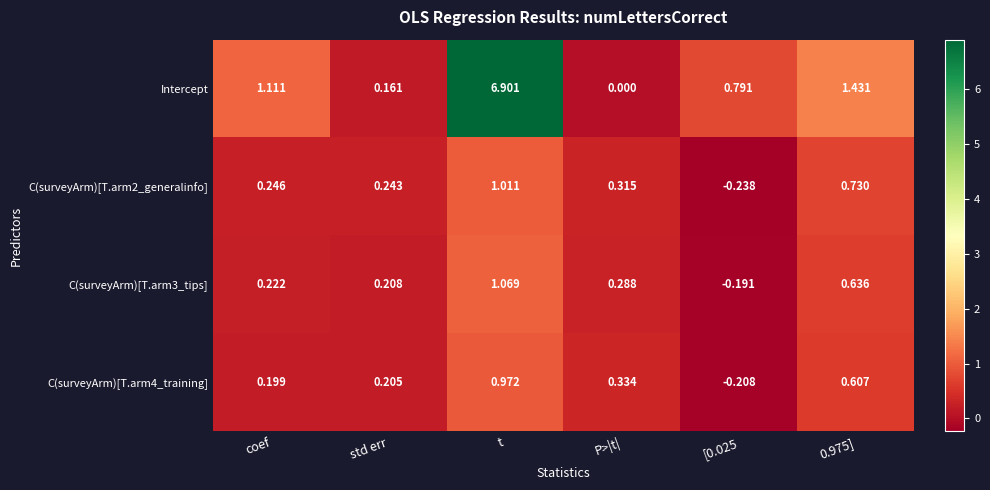

How many series are shown in this chart?

4